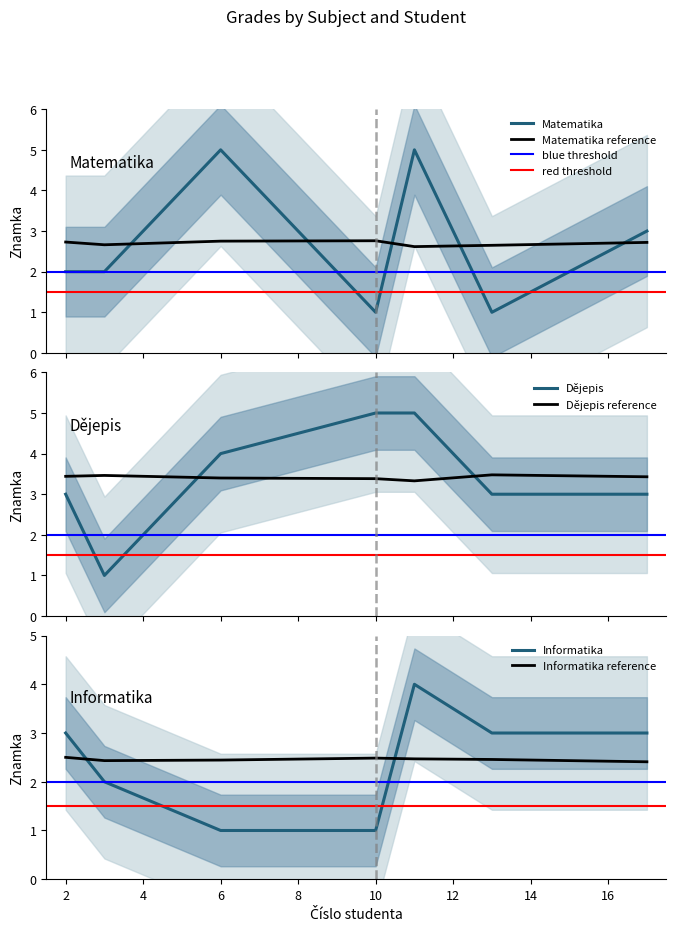

How many Matematika values are between 1 and 5?

7